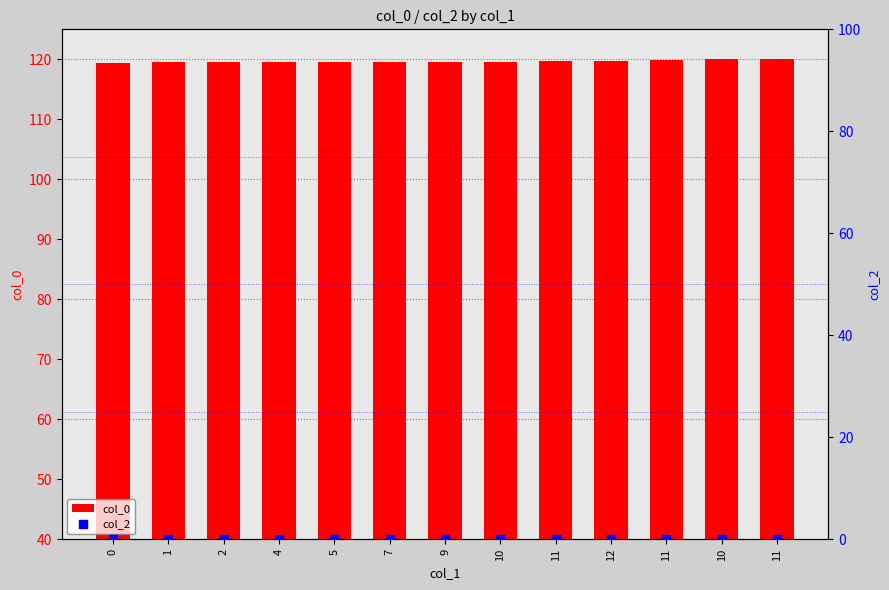

What is the total value across all series at 10?

119.6